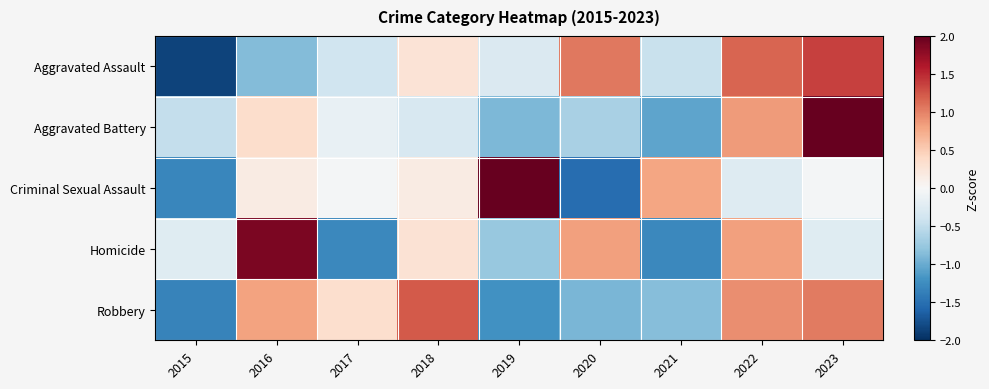

Which series changed the most between 2018 and 2022?

Aggravated Battery